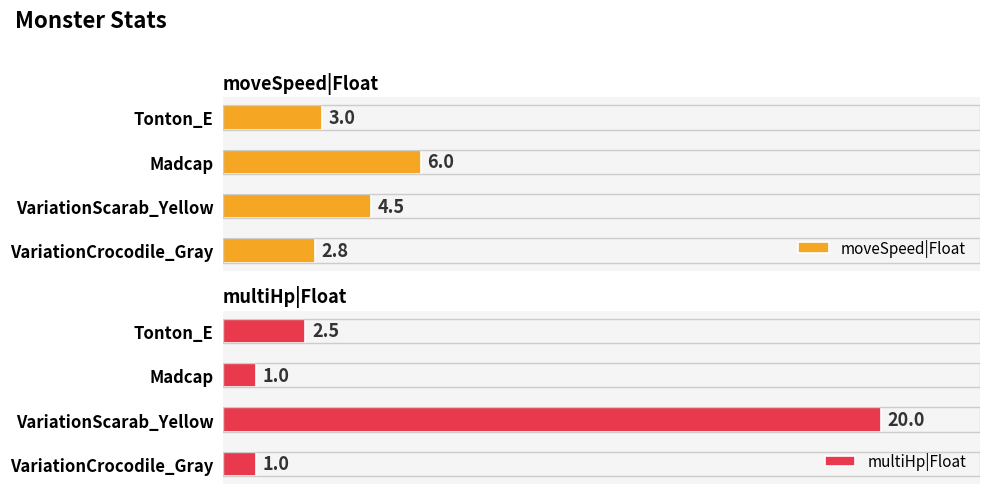

Which has a higher value, 0 or 1?

1